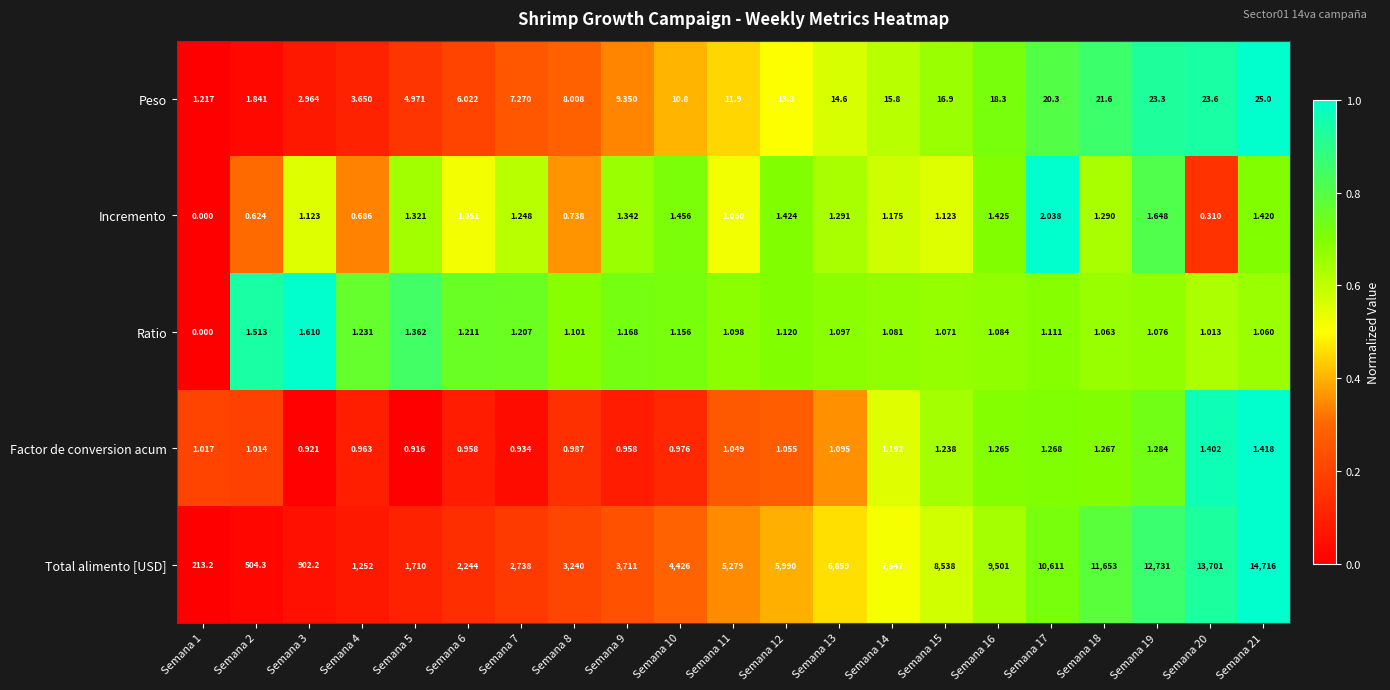

Rank the series at Semana 4 from highest to lowest value.

Total alimento [USD], Peso, Ratio, Factor de conversion acum, Incremento